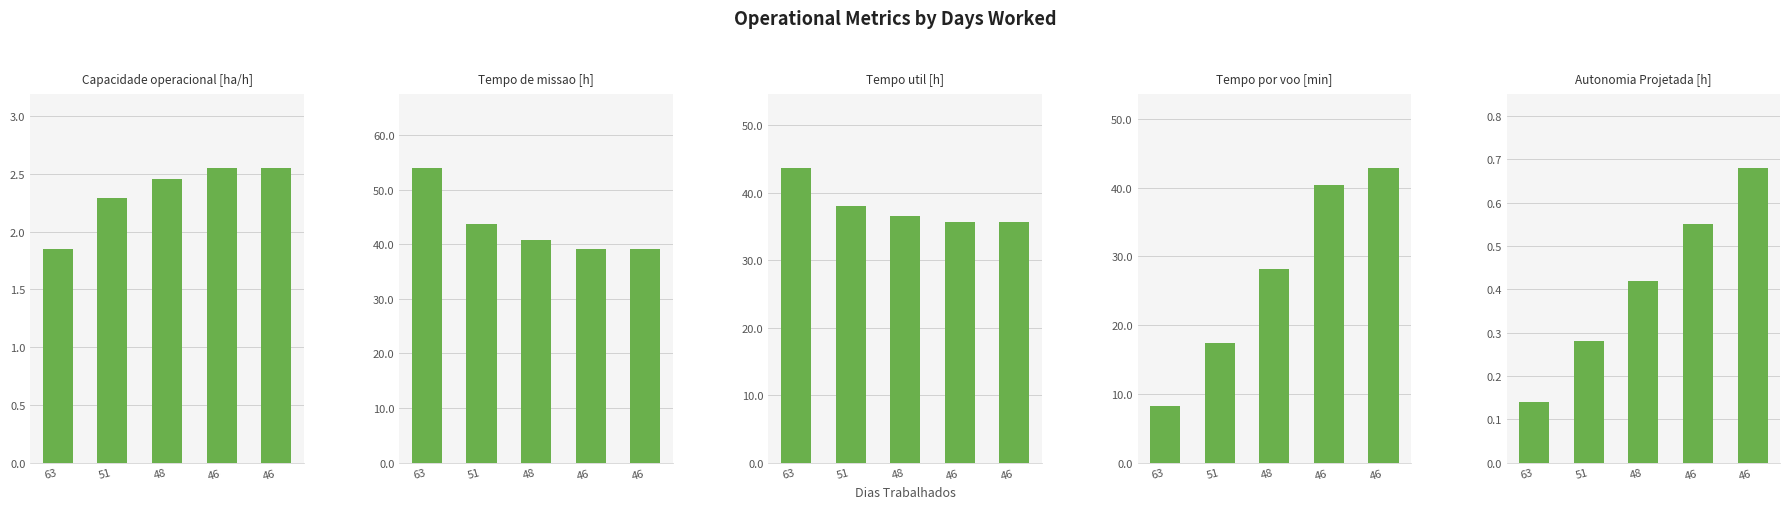

Reading right to left, extract all data points from this chart.

Capacidade operacional [ha/h]: 2.6	2.6	2.5	2.3	1.9
Tempo de missao [h]: 39.2	39.2	40.7	43.6	54.0
Tempo util [h]: 35.8	35.7	36.6	38.1	43.7
Tempo por voo [min]: 42.9	40.4	28.1	17.5	8.2
Autonomia Projetada [h]: 0.7	0.6	0.4	0.3	0.1